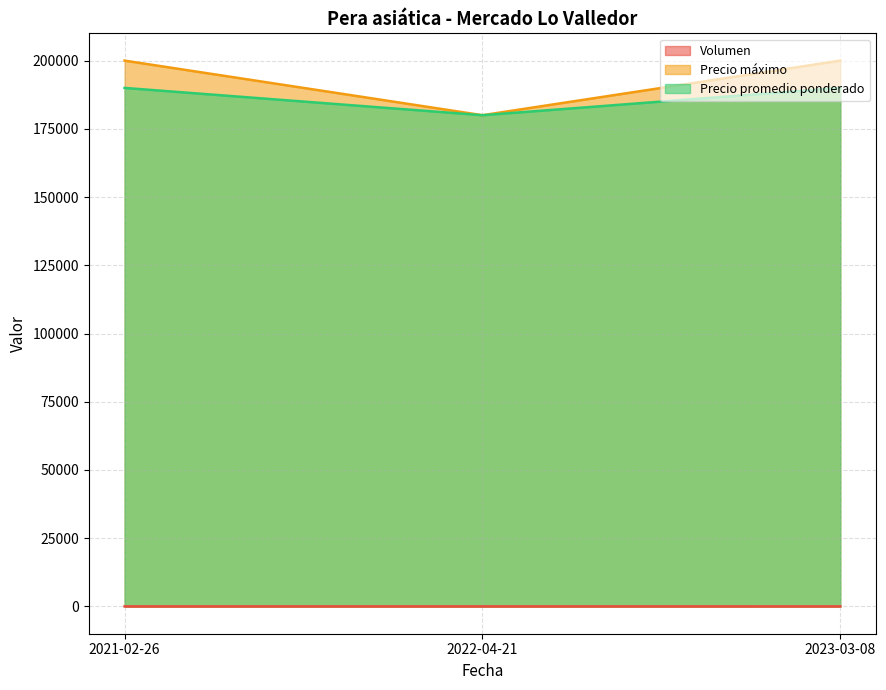

At which category does the chart reach its minimum across all series?

2022-04-21